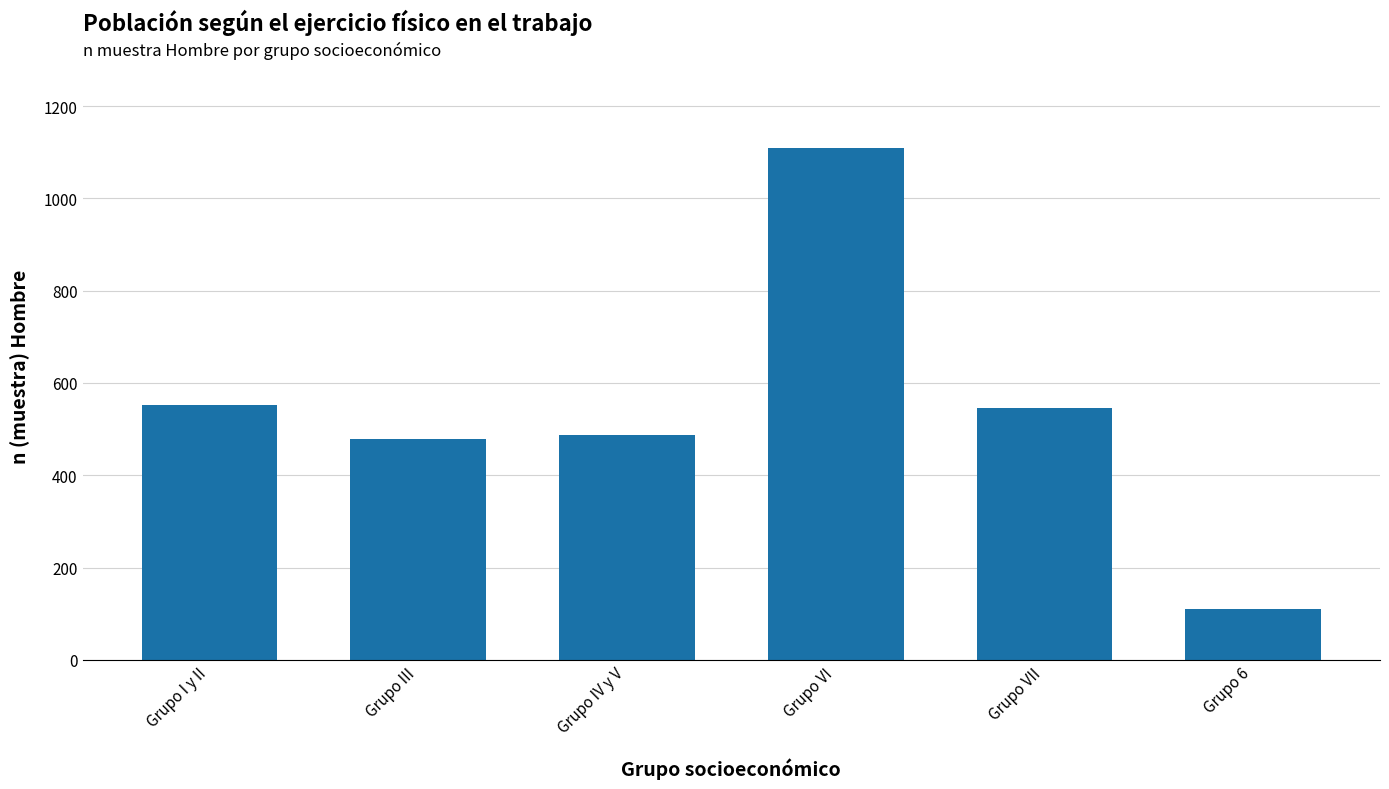

What is the label of the 4th bar from the left?

Grupo VI